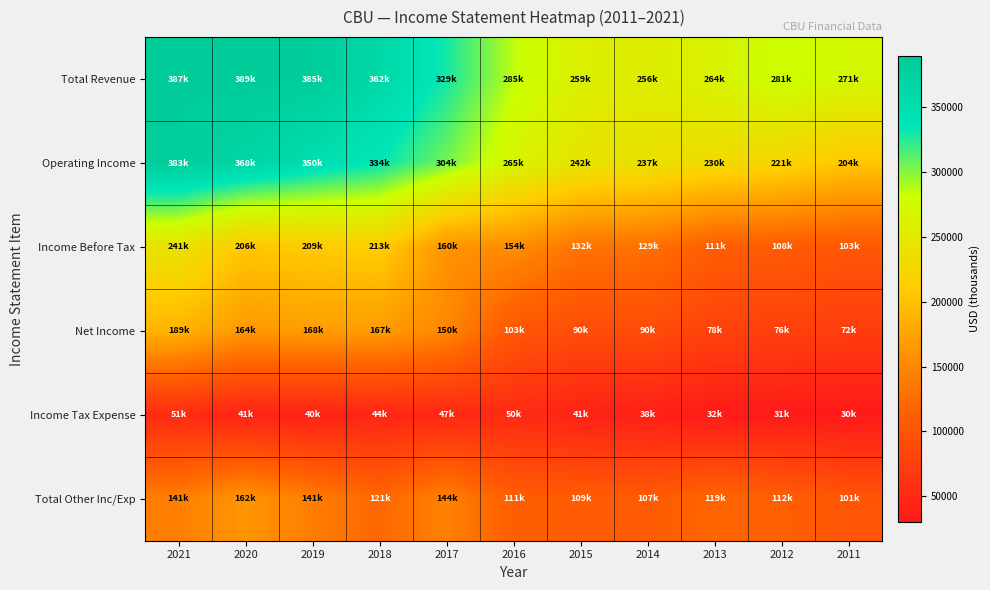

Rank the series at 2017 from highest to lowest value.

Total Revenue, Operating Income, Income Before Tax, Net Income, Total Other Inc/Exp, Income Tax Expense